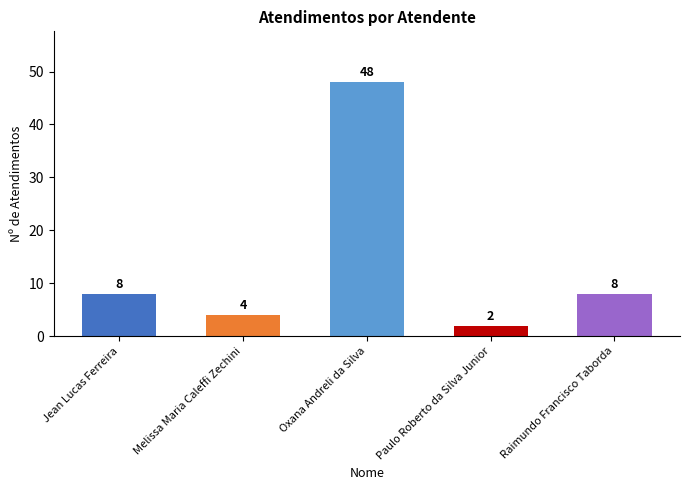

Reading right to left, list all the values displayed in this chart.

Raimundo Francisco Taborda=8	Paulo Roberto da Silva Junior=2	Oxana Andreli da Silva=48	Melissa Maria Caleffi Zechini=4	Jean Lucas Ferreira=8